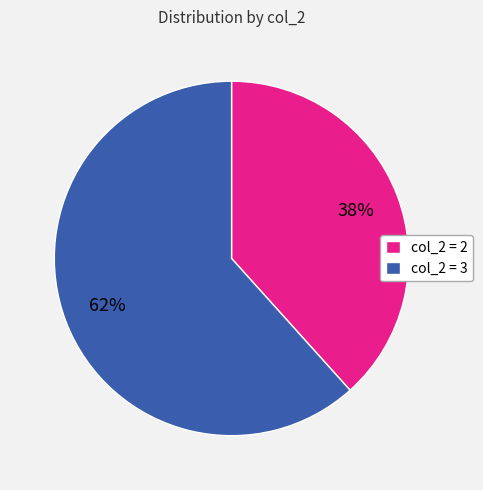

Is there any slice that represents more than half of the pie?

Yes